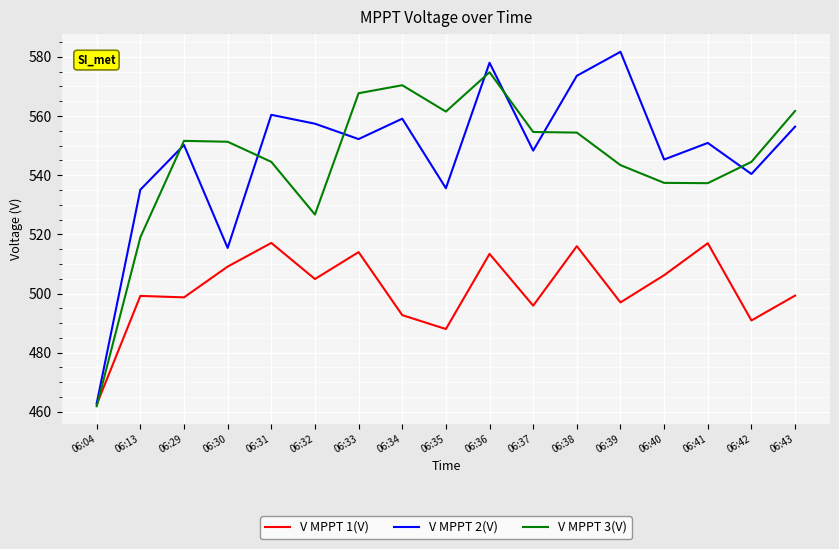

At 06:32, list the series in order from largest to smallest.

V MPPT 2(V), V MPPT 3(V), V MPPT 1(V)